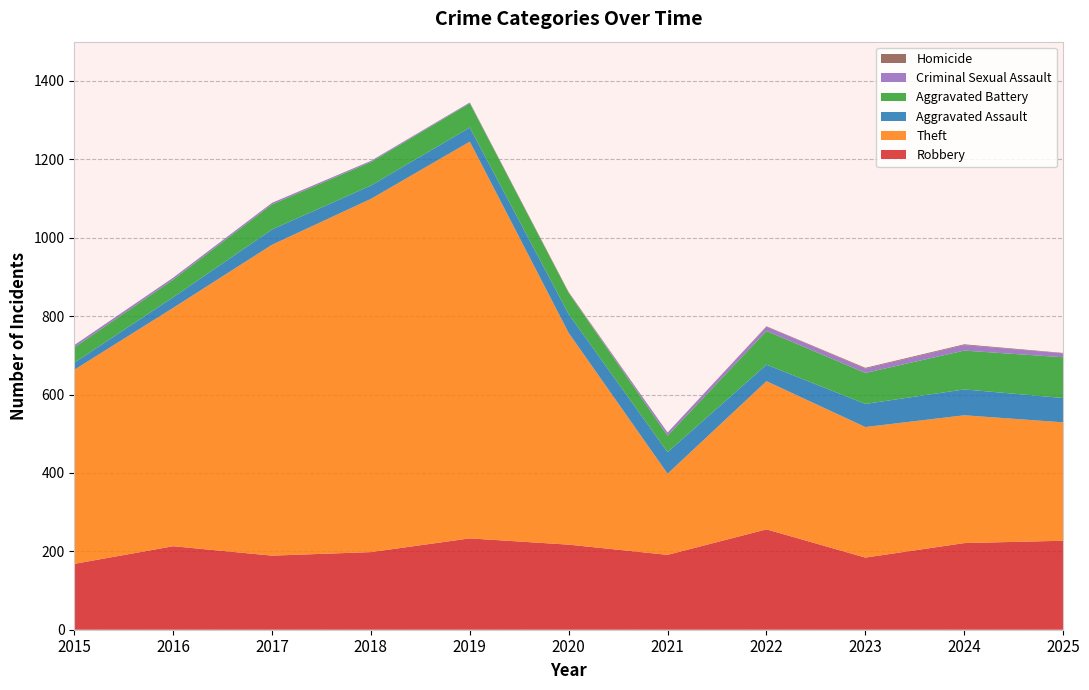

Reading right to left, transcribe all the data shown in this chart.

Robbery: 227	221	184	256	191	217	233	198	189	213	168
Theft: 302	326	333	378	207	540	1012	901	793	608	495
Aggravated Assault: 62	66	59	42	55	48	36	34	39	27	18
Aggravated Battery: 104	99	79	86	42	54	62	60	64	45	39
Criminal Sexual Assault: 10	14	11	11	8	0	2	3	4	5	6
Homicide: 1	2	2	1	0	2	0	0	0	0	0